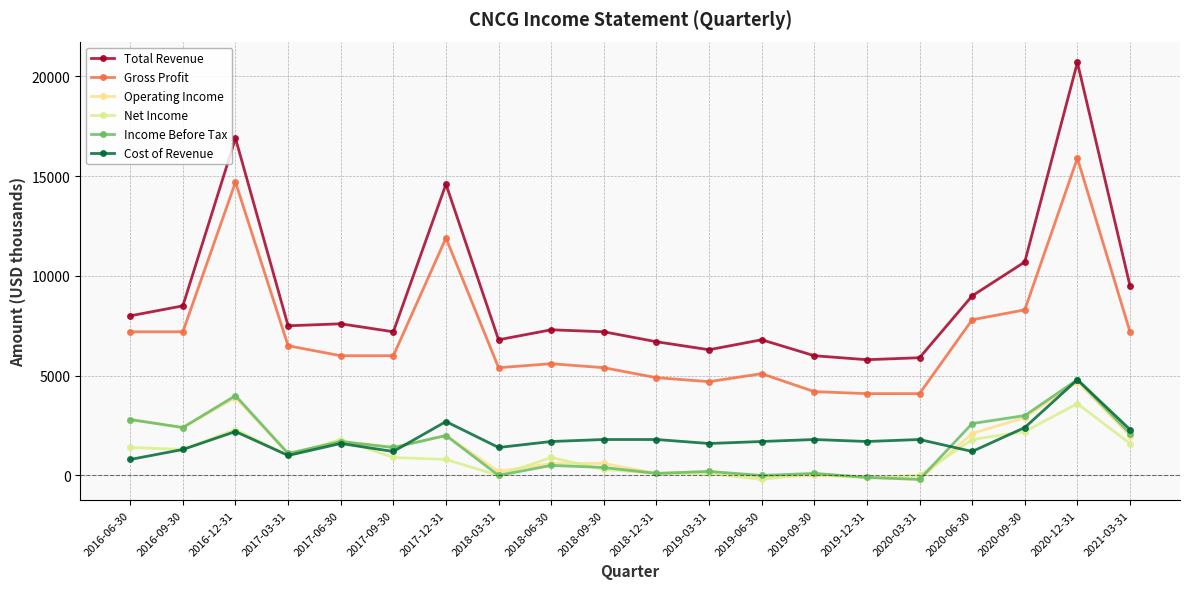

Reading left to right, what are all the values shown in this chart?

Total Revenue: 8000	8500	16900	7500	7600	7200	14600	6800	7300	7200	6700	6300	6800	6000	5800	5900	9000	10700	20700	9500
Gross Profit: 7200	7200	14700	6500	6000	6000	11900	5400	5600	5400	4900	4700	5100	4200	4100	4100	7800	8300	15900	7200
Operating Income: 2800	2400	3900	1100	1700	1400	2000	200	600	600	100	200	-100	0	-100	-200	2100	2900	4700	2000
Net Income: 1400	1300	2300	1000	1800	900	800	0	900	300	100	100	-200	100	-100	0	1800	2200	3600	1600
Income Before Tax: 2800	2400	4000	1100	1700	1400	2000	0	500	400	100	200	0	100	-100	-200	2600	3000	4800	2100
Cost of Revenue: 800	1300	2200	1000	1600	1200	2700	1400	1700	1800	1800	1600	1700	1800	1700	1800	1200	2400	4800	2300